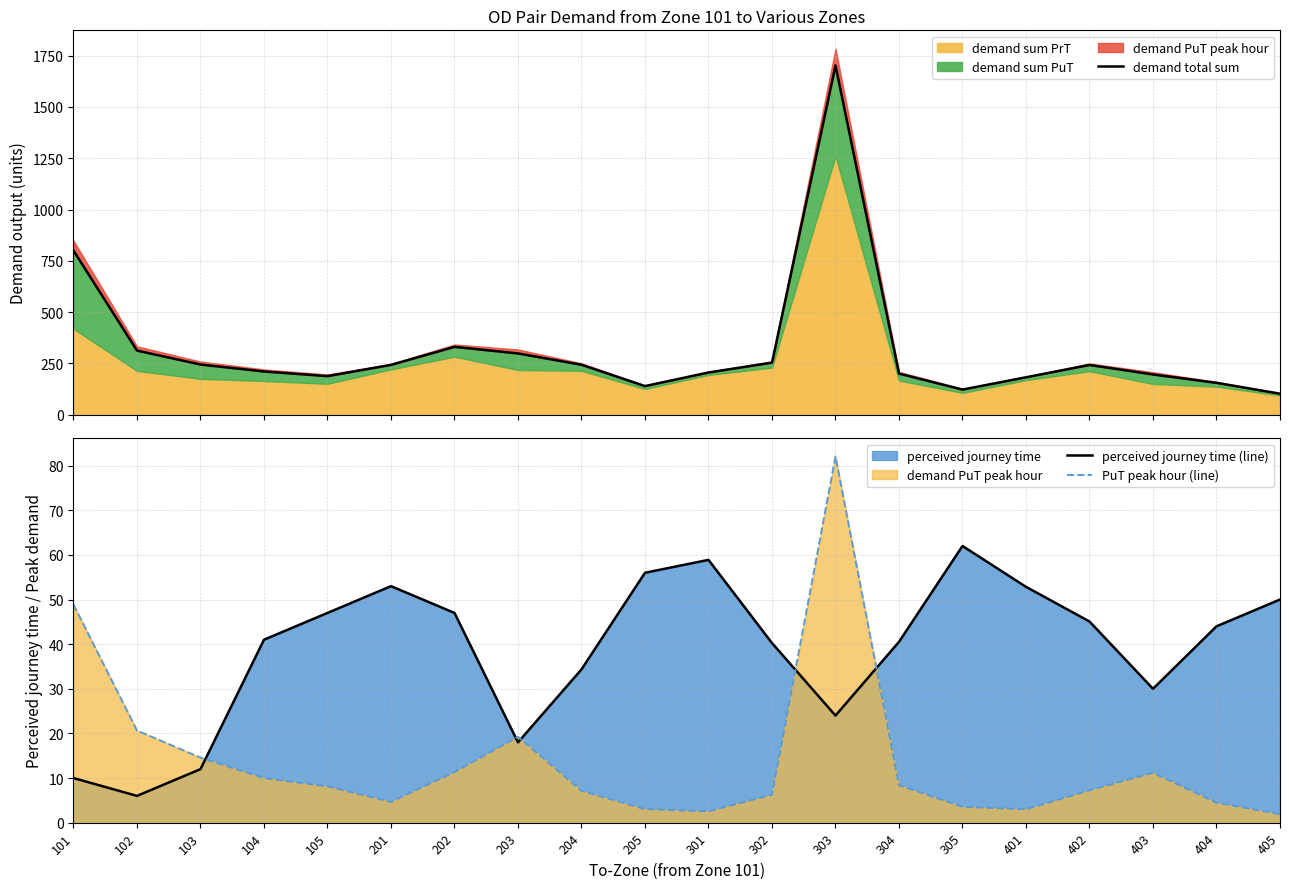

In PuT peak hour (line), how many points are higher than both neighbors (excluding endpoints)?

3